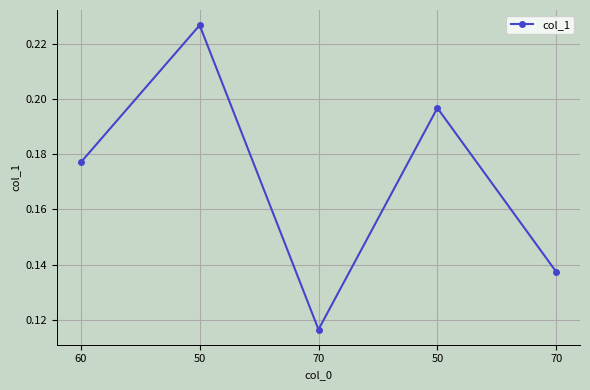

How many distinct data groups are displayed?

1